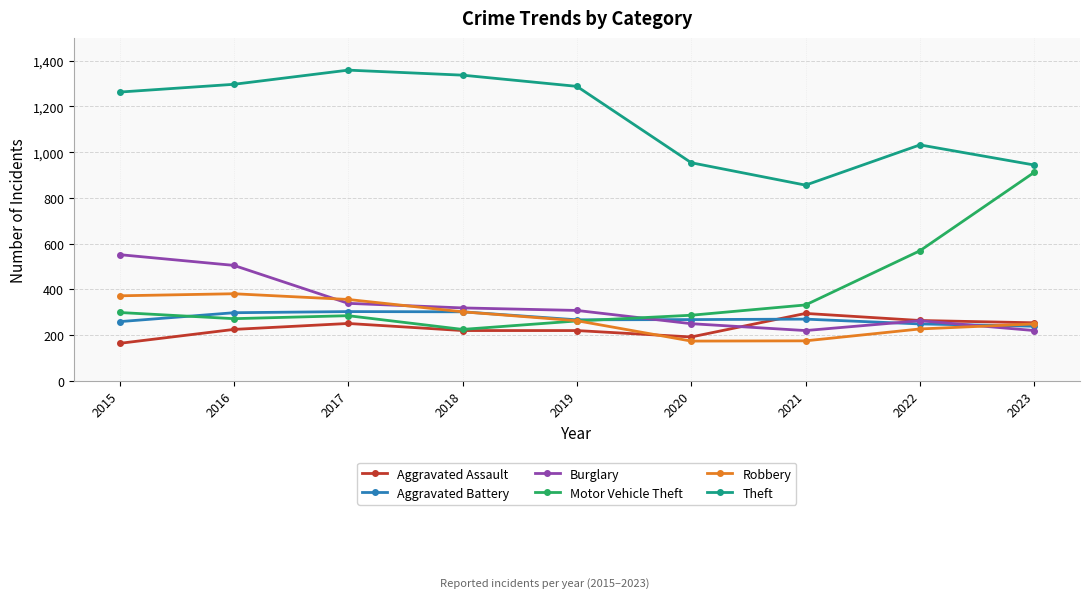

In Theft, how many points are lower than both neighbors (excluding endpoints)?

1